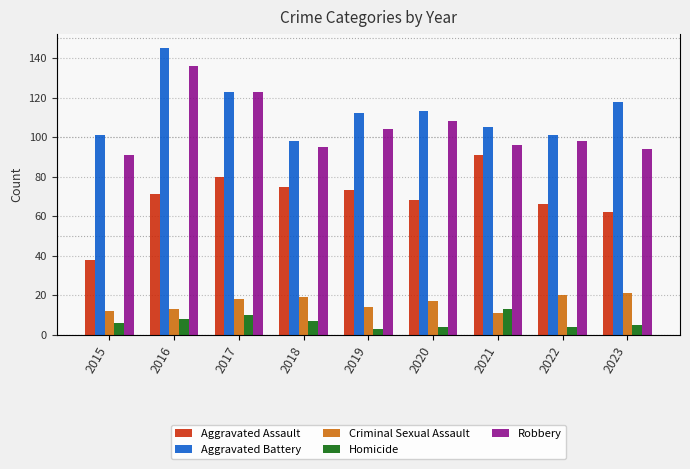

What is the sum of all Robbery values?

945